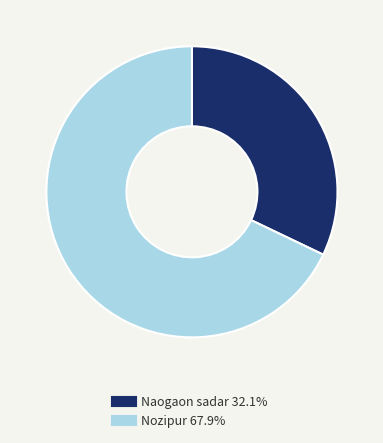

The Nozipur slice represents 68% of the pie. True or false?

True